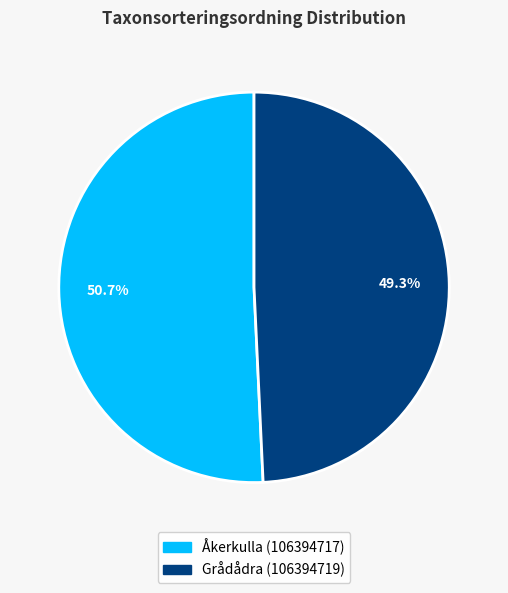

How many segments does this pie chart have?

2